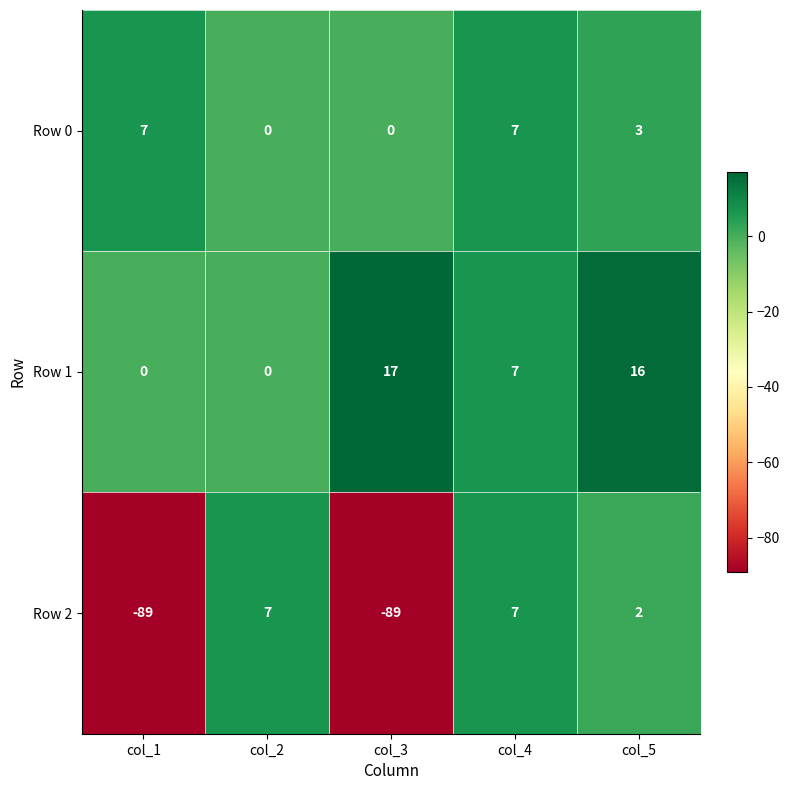

Between col_1 and col_5, which series saw the biggest shift?

Row 2